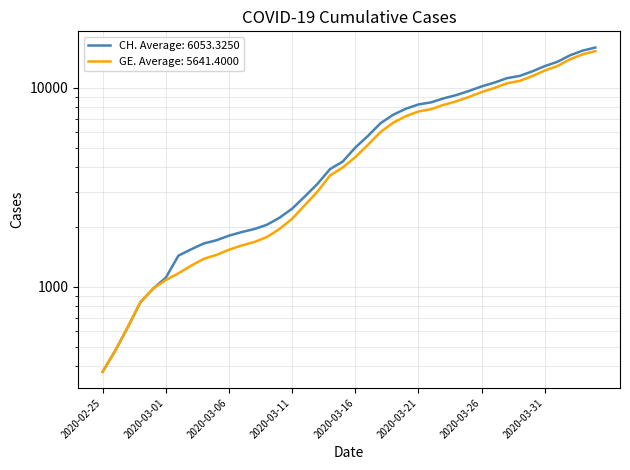

What is the value of the GE point at the 27th from the left?

7807